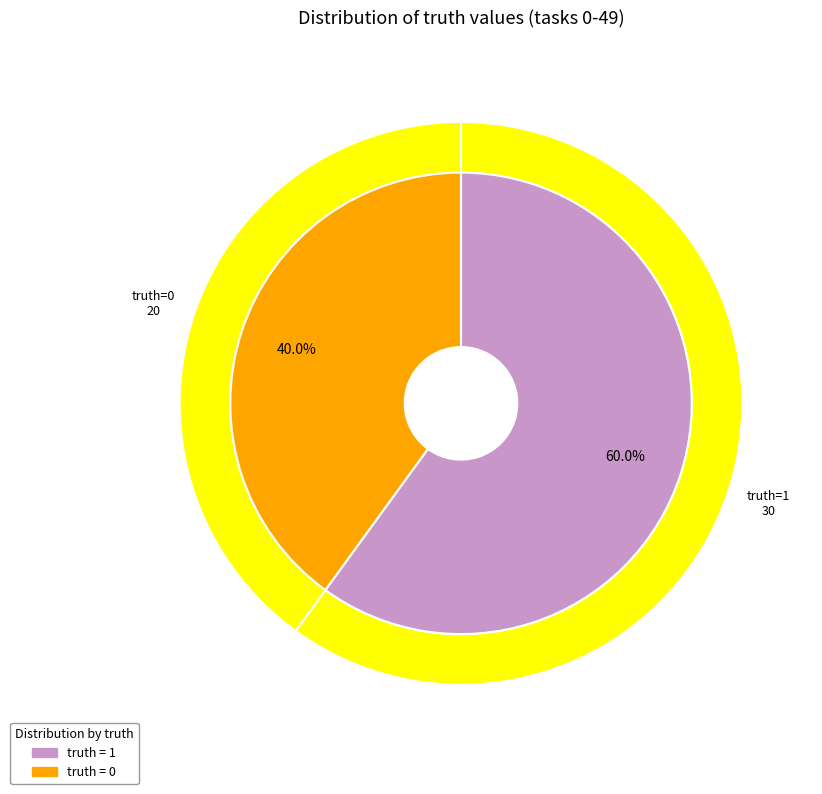

To the nearest percent, what portion does 1 represent?

60%